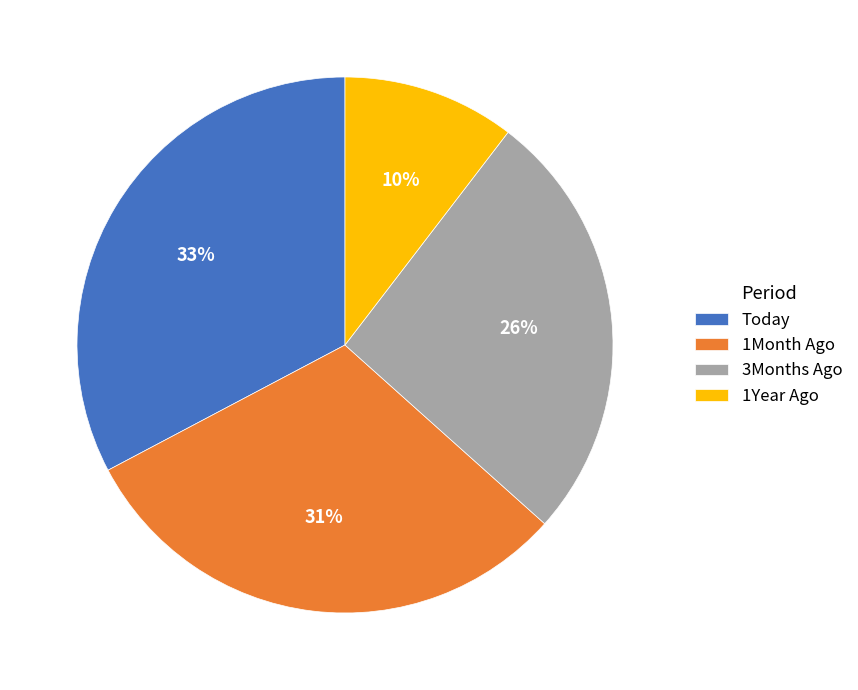

Which category has the smallest portion of the pie?

1Year Ago